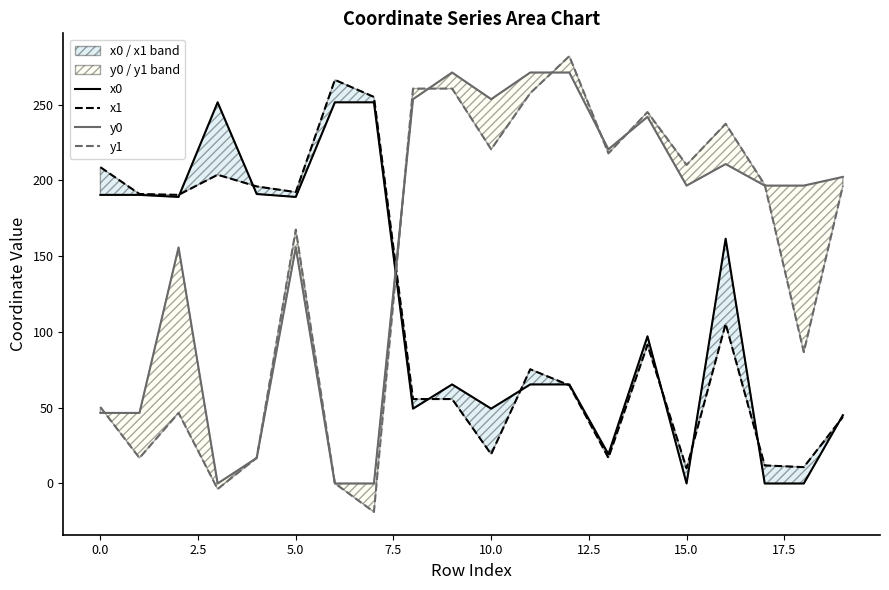

How many interior local peaks does the y0 series have?

5